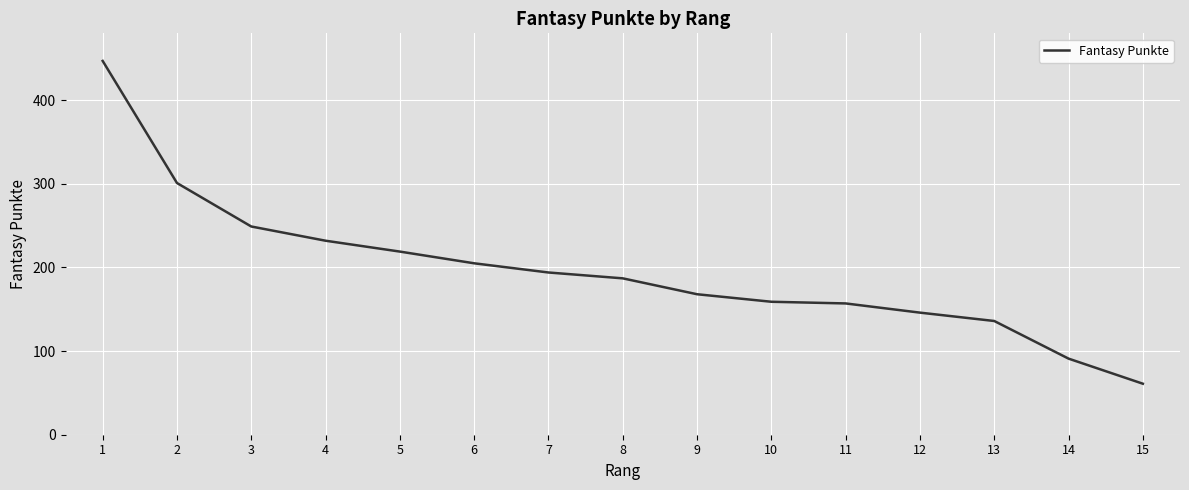

Which has a higher value, 2 or 8?

2